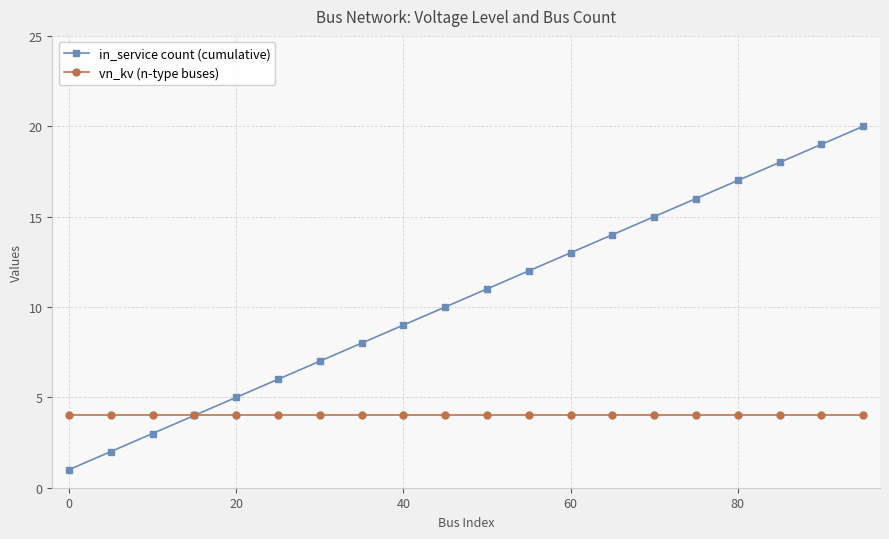

Which series has the largest total across all categories?

in_service count (cumulative)